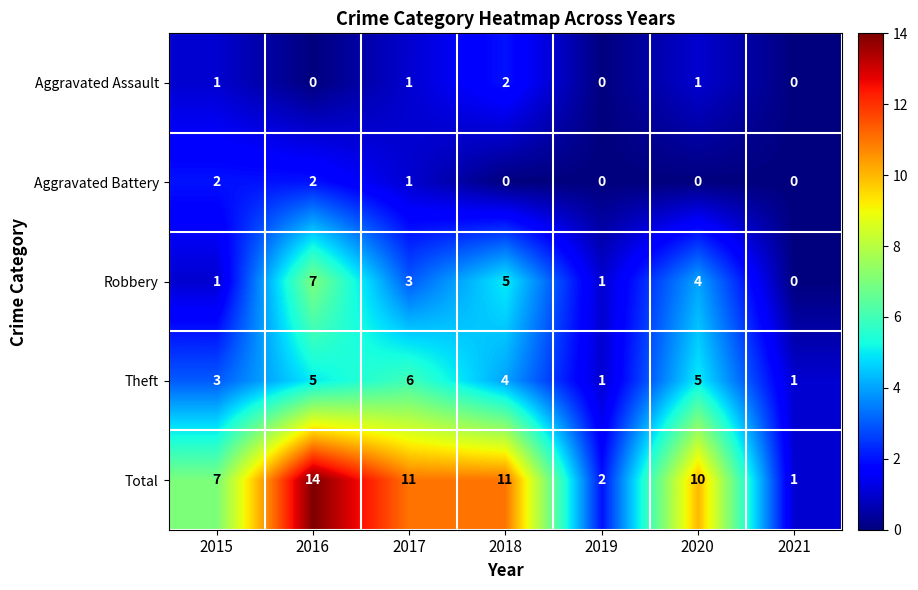

The value of Robbery at 2020 is 2. True or false?

False